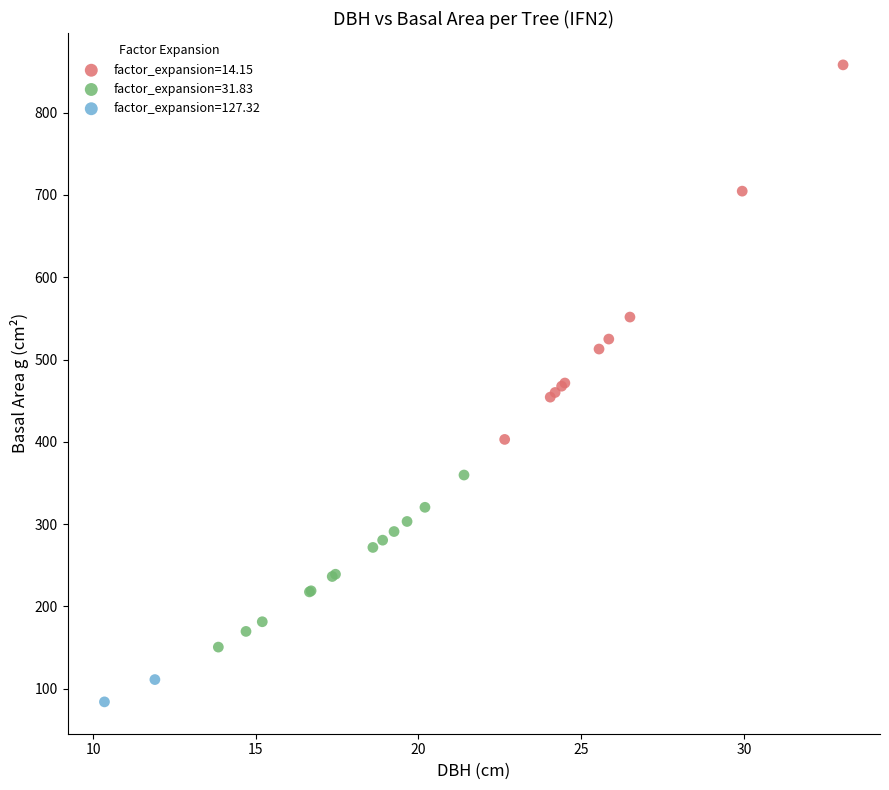

Which series reaches the minimum Y coordinate?

factor_expansion=127.32